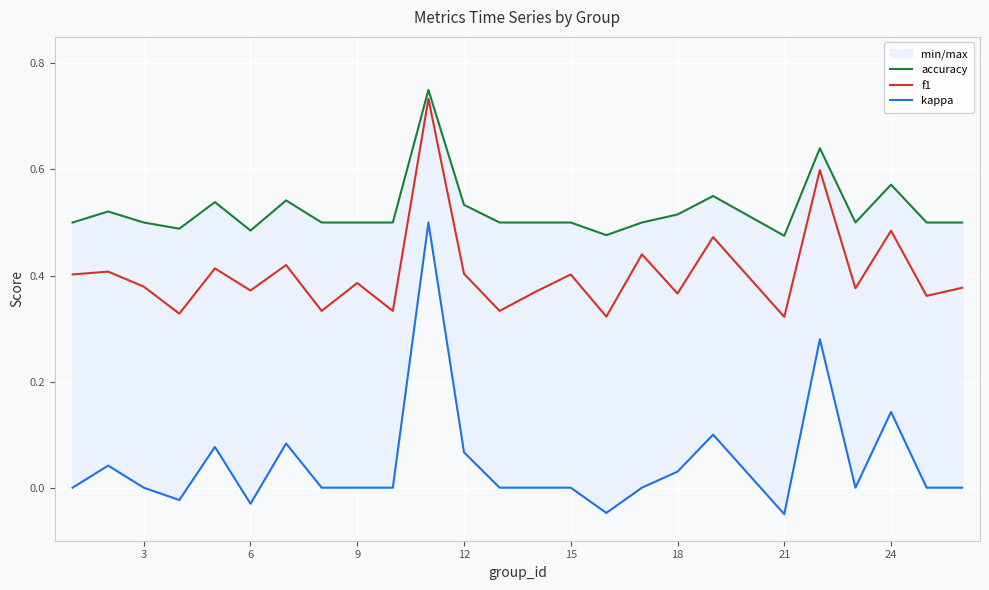

The value of f1 at 18 is 0.6. True or false?

False